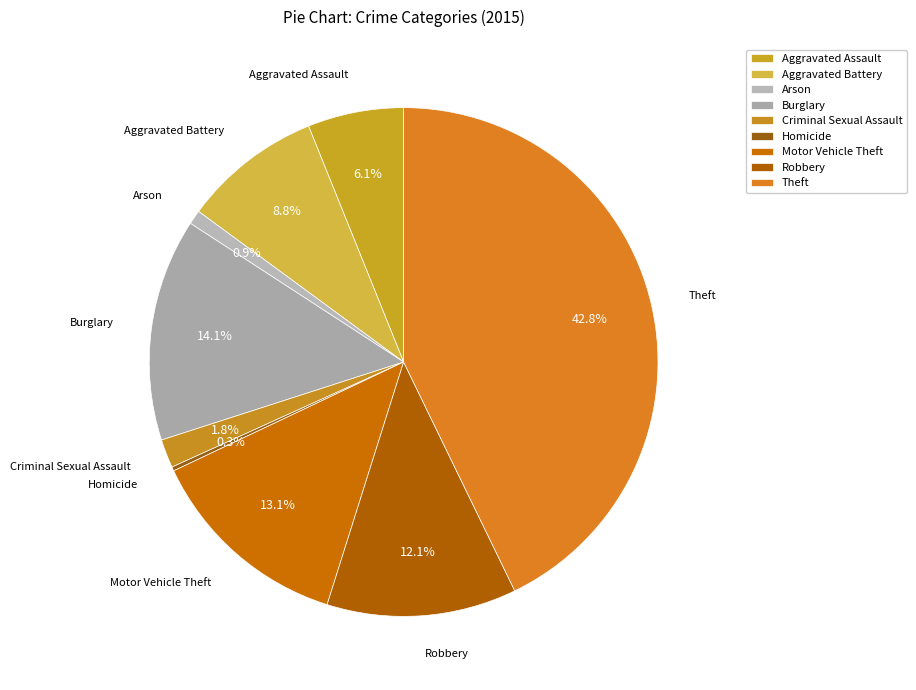

Is there any slice that represents more than half of the pie?

No